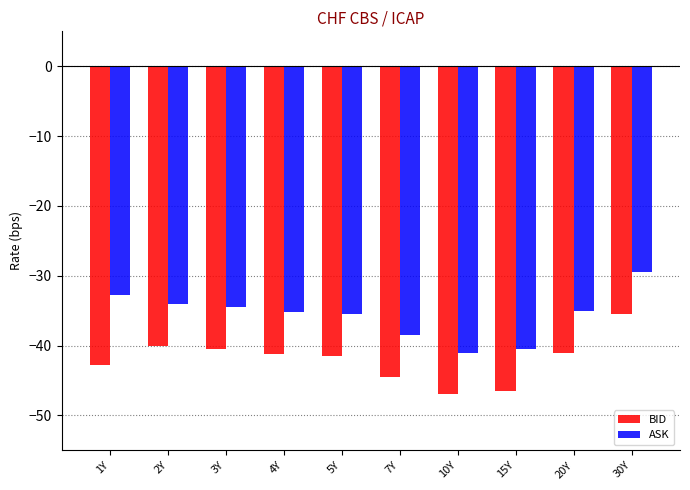

What is the difference between the highest and lowest values at 30Y?

6.0